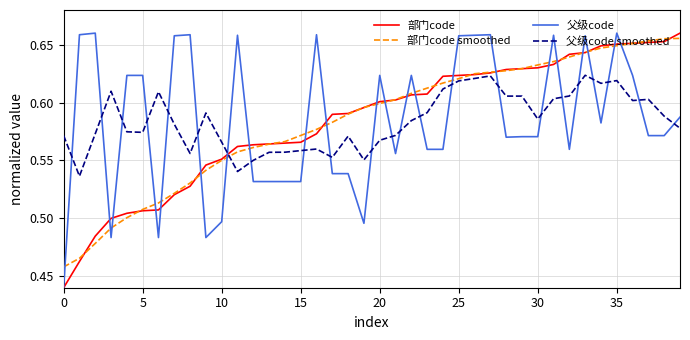

How many intersections are there between 父级code smoothed and 父级code?

23